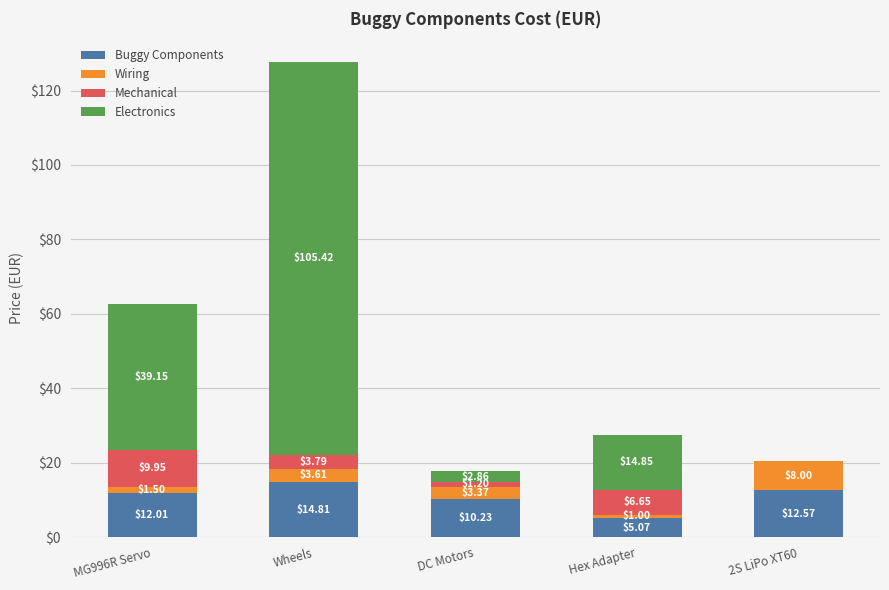

What are all the series names shown in the legend?

Buggy Components, Wiring, Mechanical, Electronics